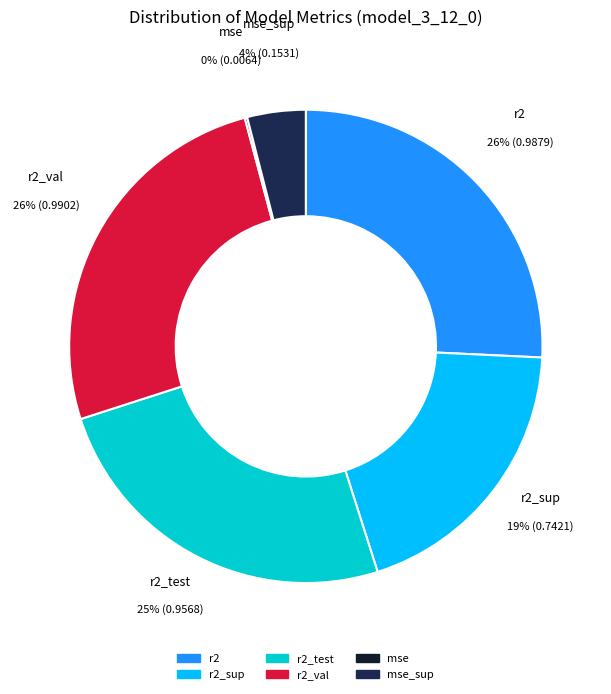

How many slices are in this pie chart?

6